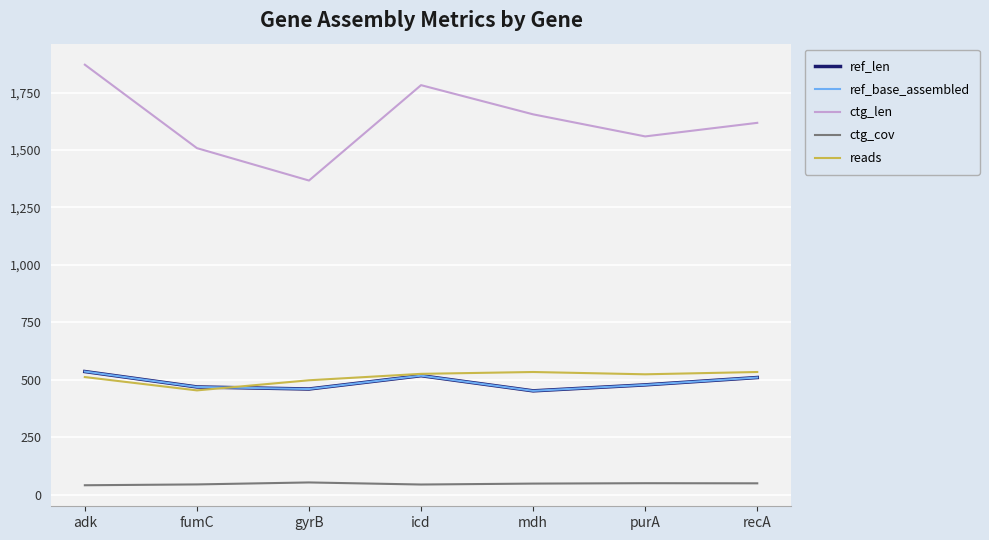

The ctg_len series shows 2738.8 at mdh. True or false?

False